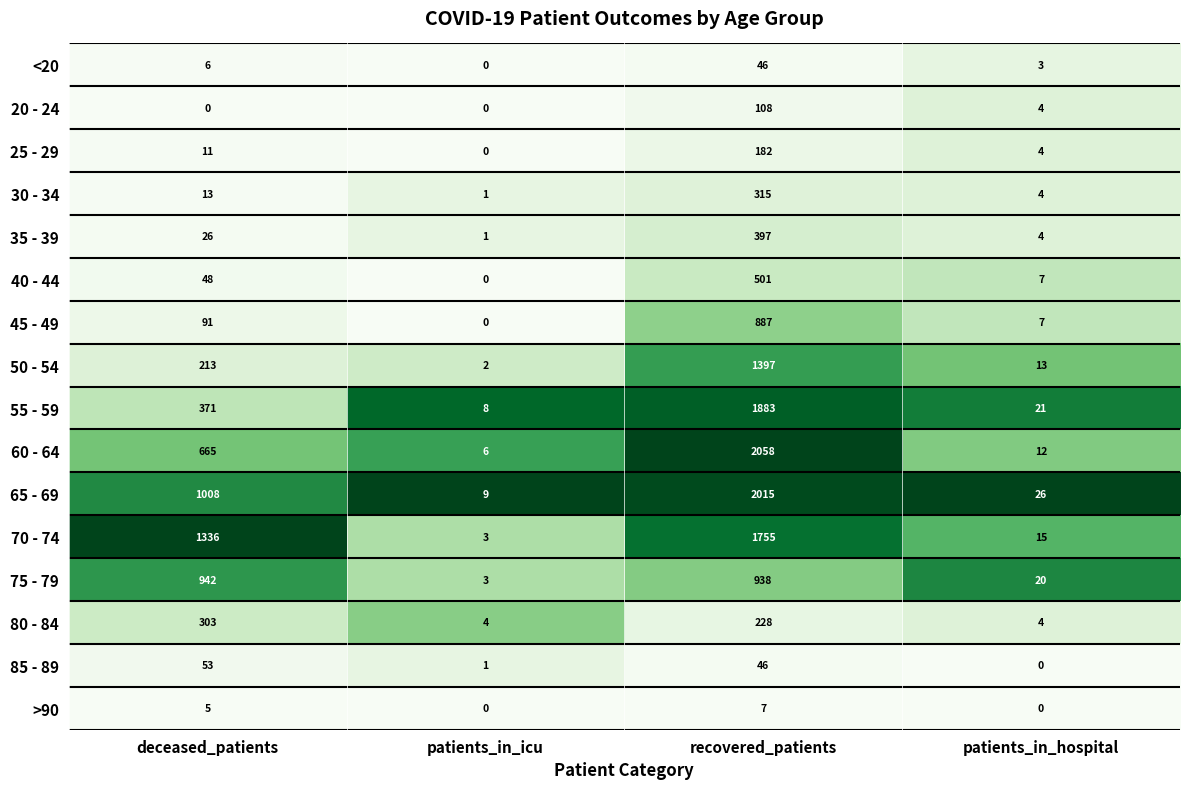

What is the total value across all series at patients_in_hospital?

144